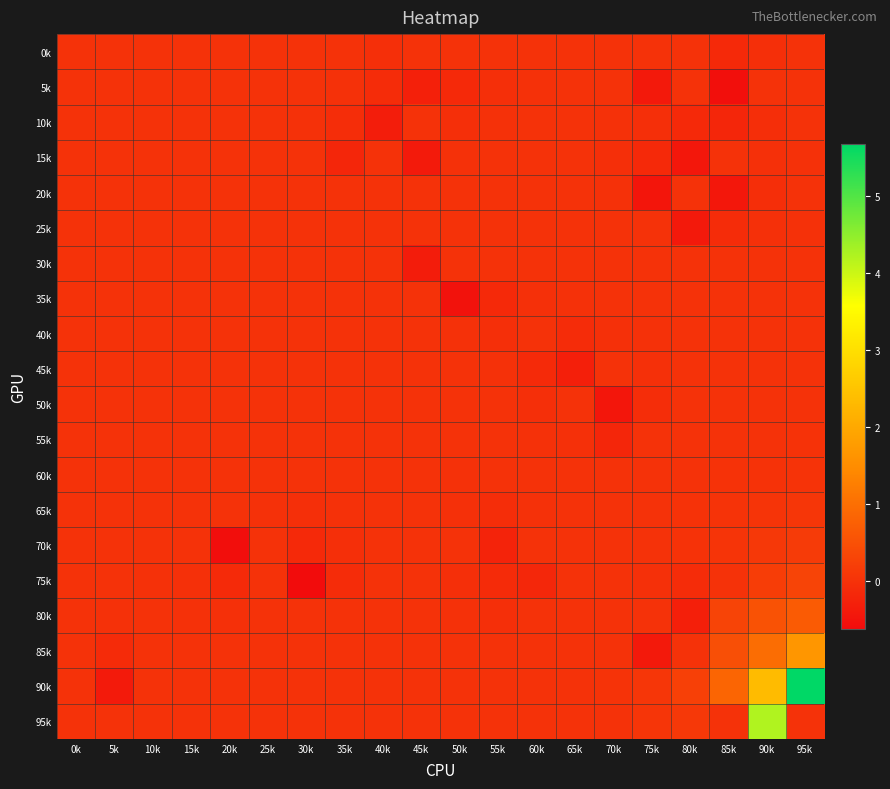

Reading left to right, what are all the values shown in this chart?

0k: 0k=-0.0	5k=-0.0	10k=-0.0	15k=-0.0	20k=-0.0	25k=0.0	30k=-0.0	35k=-0.0	40k=-0.0	45k=0.0	50k=0.0	55k=0.0	60k=0.0	65k=-0.0	70k=-0.0	75k=0.0	80k=0.0	85k=-0.1	90k=-0.0	95k=-0.0
5k: 0k=-0.0	5k=-0.0	10k=-0.0	15k=-0.0	20k=-0.0	25k=-0.0	30k=-0.0	35k=-0.0	40k=-0.1	45k=-0.3	50k=-0.1	55k=-0.0	60k=-0.0	65k=-0.0	70k=-0.0	75k=-0.4	80k=0.0	85k=-0.6	90k=0.0	95k=-0.0
10k: 0k=-0.0	5k=0.0	10k=-0.0	15k=-0.0	20k=-0.0	25k=-0.0	30k=-0.0	35k=-0.1	40k=-0.3	45k=0.0	50k=-0.0	55k=-0.0	60k=-0.0	65k=-0.0	70k=-0.0	75k=-0.1	80k=-0.2	85k=-0.2	90k=-0.1	95k=-0.0
15k: 0k=-0.0	5k=-0.0	10k=-0.0	15k=0.0	20k=-0.0	25k=-0.0	30k=0.0	35k=-0.2	40k=0.0	45k=-0.4	50k=-0.0	55k=-0.0	60k=-0.0	65k=0.0	70k=-0.0	75k=-0.1	80k=-0.4	85k=0.0	90k=-0.0	95k=-0.0
20k: 0k=-0.0	5k=-0.0	10k=-0.0	15k=-0.0	20k=-0.0	25k=-0.0	30k=-0.0	35k=-0.0	40k=-0.0	45k=-0.0	50k=-0.0	55k=-0.0	60k=-0.0	65k=-0.0	70k=-0.0	75k=-0.5	80k=0.0	85k=-0.4	90k=-0.1	95k=0.0
25k: 0k=-0.0	5k=-0.0	10k=-0.0	15k=-0.0	20k=-0.0	25k=-0.0	30k=-0.0	35k=-0.0	40k=-0.0	45k=-0.0	50k=-0.0	55k=-0.0	60k=-0.0	65k=-0.0	70k=-0.0	75k=0.0	80k=-0.4	85k=-0.1	90k=-0.0	95k=-0.0
30k: 0k=-0.0	5k=-0.0	10k=-0.0	15k=-0.0	20k=-0.0	25k=-0.0	30k=-0.0	35k=-0.0	40k=-0.0	45k=-0.4	50k=0.0	55k=0.0	60k=-0.0	65k=-0.0	70k=-0.0	75k=-0.0	80k=-0.0	85k=0.0	90k=0.0	95k=0.0
35k: 0k=-0.0	5k=-0.0	10k=-0.0	15k=-0.0	20k=-0.0	25k=-0.0	30k=-0.0	35k=-0.0	40k=-0.0	45k=0.0	50k=-0.5	55k=-0.1	60k=-0.0	65k=-0.0	70k=-0.0	75k=-0.0	80k=0.0	85k=0.0	90k=0.0	95k=0.0
40k: 0k=-0.0	5k=-0.0	10k=-0.0	15k=-0.0	20k=-0.0	25k=-0.0	30k=-0.0	35k=-0.0	40k=-0.0	45k=-0.0	50k=-0.0	55k=-0.0	60k=0.0	65k=-0.1	70k=-0.0	75k=-0.0	80k=0.0	85k=0.0	90k=0.0	95k=0.0
45k: 0k=-0.0	5k=-0.0	10k=-0.0	15k=-0.0	20k=-0.0	25k=-0.0	30k=-0.0	35k=-0.0	40k=-0.0	45k=-0.0	50k=-0.0	55k=-0.0	60k=-0.1	65k=-0.3	70k=0.0	75k=-0.0	80k=0.0	85k=0.0	90k=0.0	95k=0.0
50k: 0k=-0.0	5k=-0.0	10k=-0.0	15k=-0.0	20k=0.0	25k=-0.0	30k=-0.0	35k=-0.0	40k=-0.0	45k=-0.0	50k=-0.0	55k=-0.0	60k=-0.0	65k=0.0	70k=-0.5	75k=-0.1	80k=0.0	85k=0.0	90k=0.0	95k=0.0
55k: 0k=-0.0	5k=-0.0	10k=-0.0	15k=-0.0	20k=-0.0	25k=-0.0	30k=0.0	35k=-0.0	40k=-0.0	45k=-0.0	50k=-0.0	55k=-0.0	60k=-0.0	65k=-0.0	70k=-0.2	75k=0.0	80k=0.0	85k=0.0	90k=0.0	95k=0.0
60k: 0k=-0.0	5k=-0.0	10k=0.0	15k=-0.0	20k=-0.0	25k=-0.0	30k=0.0	35k=-0.0	40k=-0.0	45k=-0.0	50k=-0.0	55k=0.0	60k=-0.0	65k=-0.0	70k=0.0	75k=0.0	80k=0.0	85k=0.0	90k=0.0	95k=0.0
65k: 0k=0.0	5k=-0.0	10k=-0.0	15k=-0.0	20k=-0.0	25k=-0.0	30k=-0.0	35k=-0.0	40k=-0.0	45k=-0.0	50k=-0.0	55k=-0.1	60k=-0.0	65k=-0.0	70k=0.0	75k=0.0	80k=0.0	85k=0.0	90k=0.0	95k=0.1
70k: 0k=-0.0	5k=-0.0	10k=-0.0	15k=0.0	20k=-0.6	25k=0.0	30k=-0.1	35k=-0.0	40k=-0.0	45k=-0.0	50k=0.0	55k=-0.2	60k=0.0	65k=0.0	70k=0.0	75k=0.0	80k=0.0	85k=0.0	90k=0.1	95k=0.1
75k: 0k=-0.0	5k=0.0	10k=-0.0	15k=-0.0	20k=-0.1	25k=0.0	30k=-0.6	35k=-0.1	40k=-0.0	45k=-0.0	50k=-0.0	55k=-0.1	60k=-0.2	65k=0.0	70k=0.0	75k=-0.0	80k=-0.1	85k=0.0	90k=0.2	95k=0.3
80k: 0k=-0.0	5k=-0.0	10k=-0.0	15k=-0.0	20k=-0.0	25k=0.0	30k=0.0	35k=0.0	40k=-0.0	45k=-0.0	50k=-0.0	55k=-0.0	60k=0.0	65k=0.0	70k=0.0	75k=0.0	80k=-0.3	85k=0.3	90k=0.5	95k=0.7
85k: 0k=0.0	5k=-0.1	10k=-0.0	15k=-0.0	20k=-0.0	25k=-0.0	30k=-0.0	35k=-0.0	40k=-0.0	45k=-0.0	50k=-0.0	55k=-0.0	60k=0.0	65k=0.0	70k=0.0	75k=-0.4	80k=0.0	85k=0.5	90k=1.0	95k=1.7
90k: 0k=0.0	5k=-0.4	10k=-0.0	15k=-0.0	20k=-0.0	25k=-0.0	30k=-0.0	35k=-0.0	40k=-0.0	45k=-0.0	50k=-0.0	55k=0.0	60k=0.0	65k=0.0	70k=0.0	75k=0.1	80k=0.2	85k=0.8	90k=2.3	95k=5.7
95k: 0k=0.0	5k=0.0	10k=-0.0	15k=-0.0	20k=-0.0	25k=-0.0	30k=0.0	35k=-0.0	40k=-0.0	45k=0.0	50k=-0.0	55k=0.0	60k=0.0	65k=0.0	70k=0.0	75k=0.1	80k=0.1	85k=0.0	90k=4.2	95k=0.0